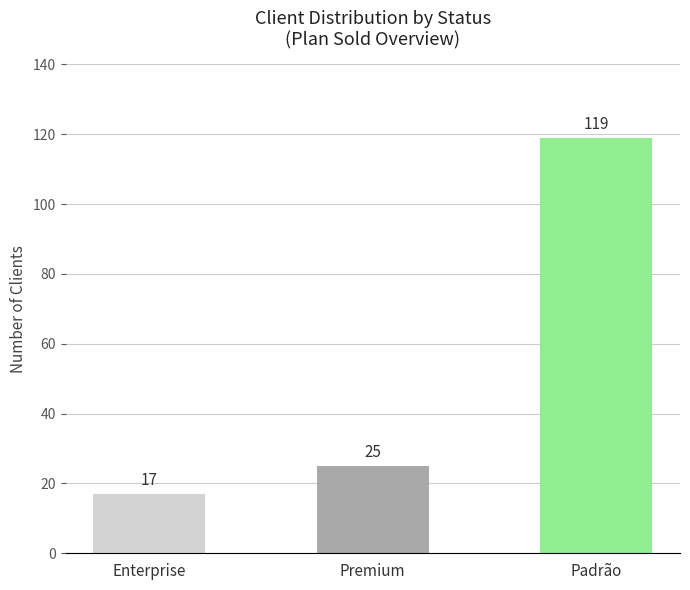

The value at Enterprise is 17. True or false?

True